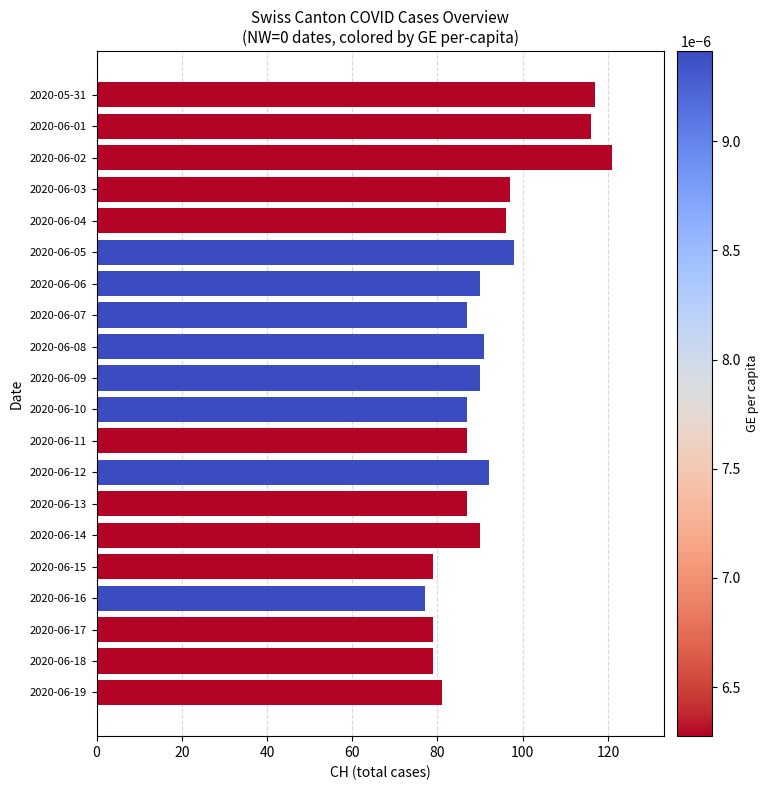

Between 2020-06-01 and 2020-06-04, which is larger?

2020-06-01